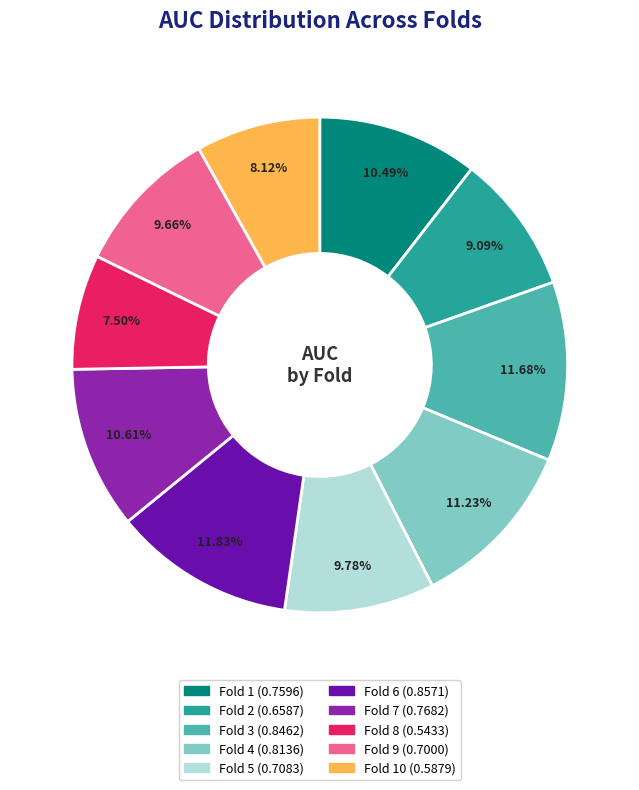

Does any single category account for the majority?

No